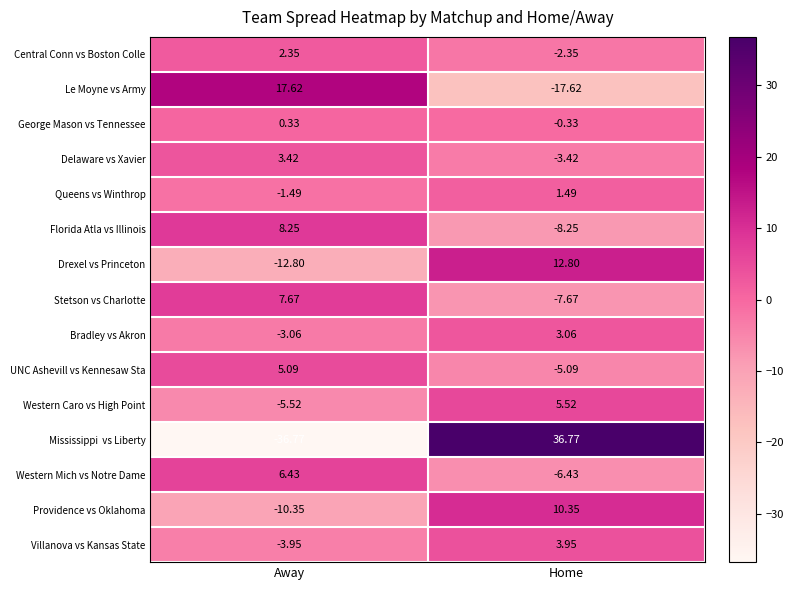

List the labels in order of Villanova vs Kansas State value, largest first.

Home, Away